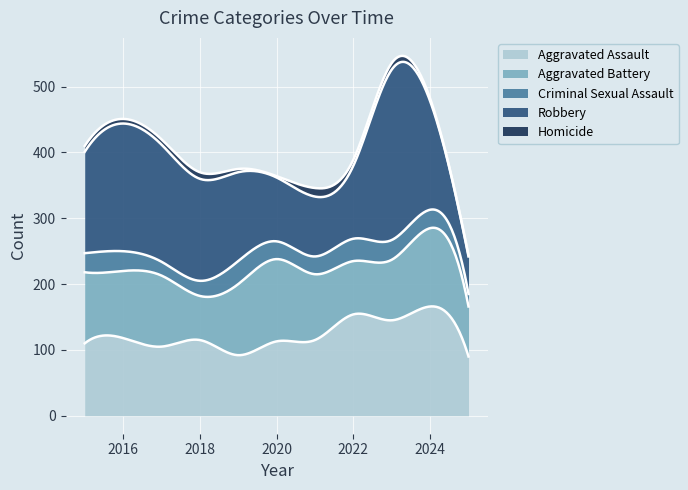

List the labels in order of Aggravated Assault value, smallest first.

2025, 2019, 2017, 2015, 2020, 2018, 2021, 2016, 2023, 2022, 2024